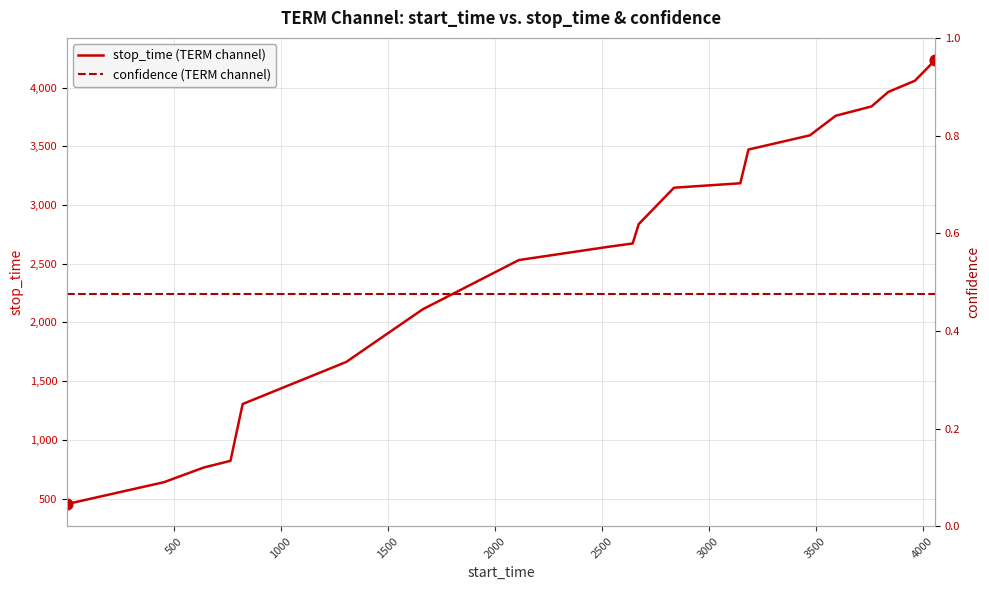

What is the highest value of the stop_time (TERM channel) series?

4234